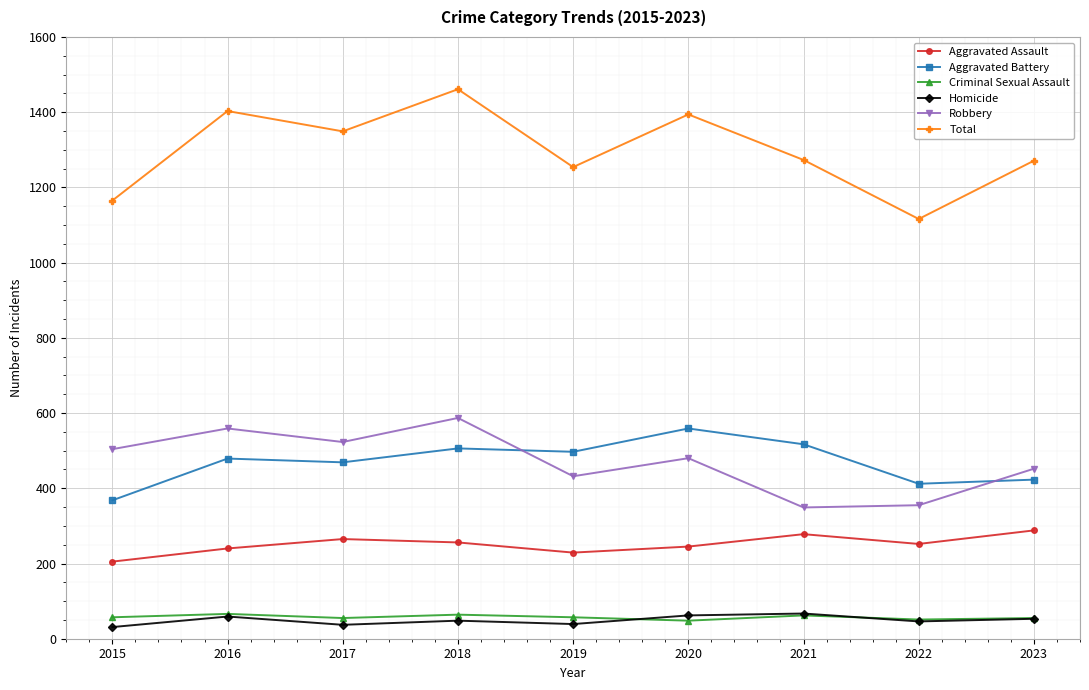

At which category does Total reach its first local peak?

2016